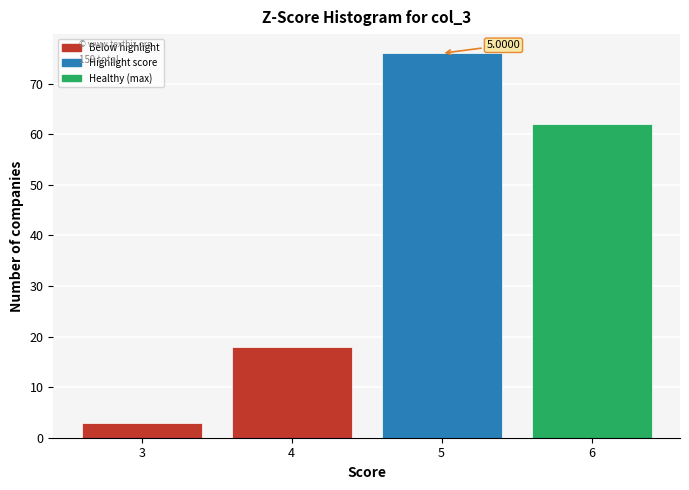

Which range on the x-axis has the tallest bar?

4.5 to 5.5